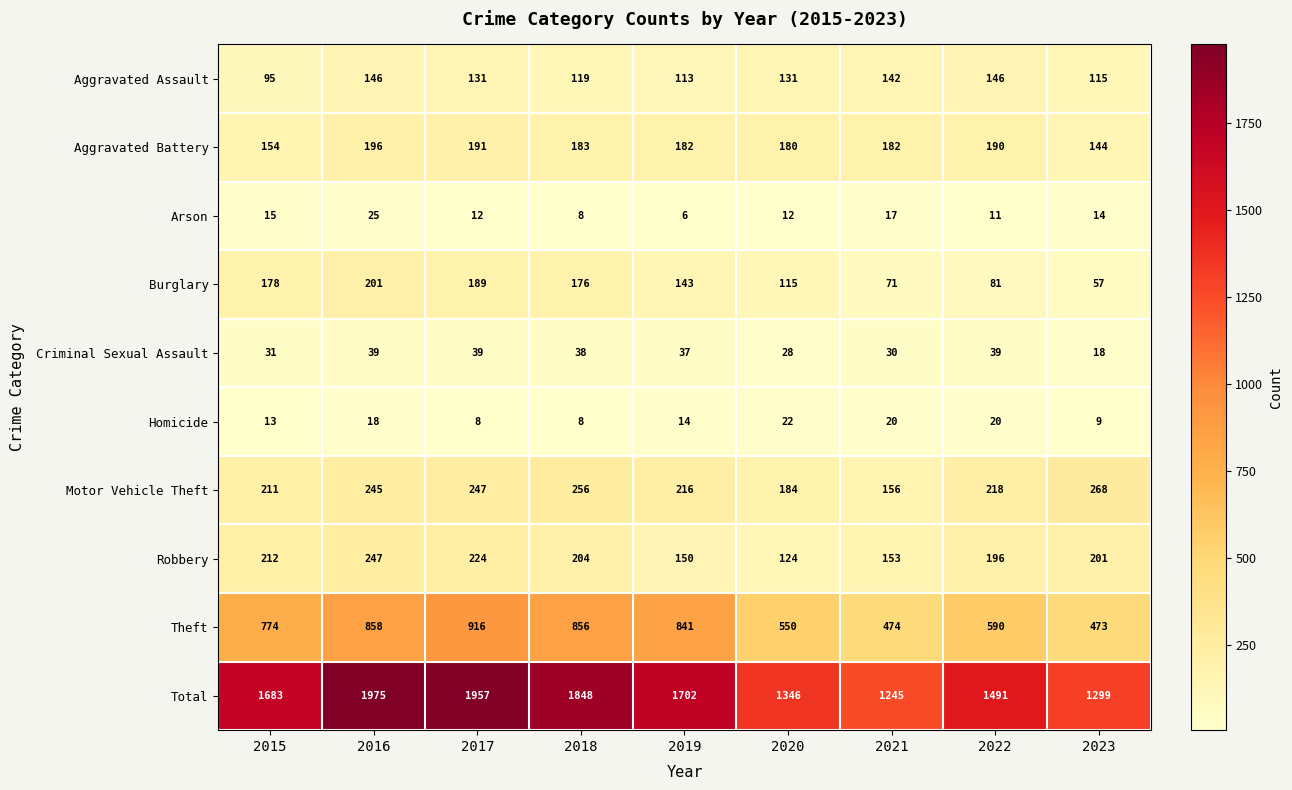

What is the spread (max minus min) of values at 2018?

1840